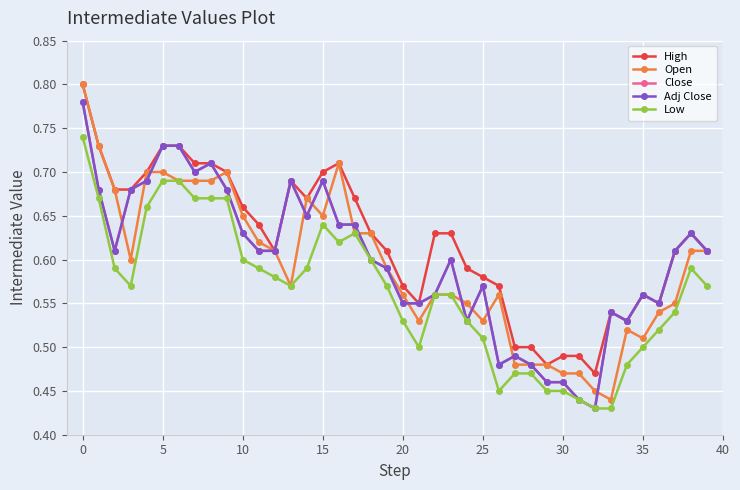

Reading left to right, transcribe all the data shown in this chart.

High: 0.8	0.7	0.7	0.7	0.7	0.7	0.7	0.7	0.7	0.7	0.7	0.6	0.6	0.7	0.7	0.7	0.7	0.7	0.6	0.6	0.6	0.6	0.6	0.6	0.6	0.6	0.6	0.5	0.5	0.5	0.5	0.5	0.5	0.5	0.5	0.6	0.6	0.6	0.6	0.6
Open: 0.8	0.7	0.7	0.6	0.7	0.7	0.7	0.7	0.7	0.7	0.7	0.6	0.6	0.6	0.7	0.7	0.7	0.6	0.6	0.6	0.6	0.5	0.6	0.6	0.6	0.5	0.6	0.5	0.5	0.5	0.5	0.5	0.5	0.4	0.5	0.5	0.5	0.6	0.6	0.6
Close: 0.8	0.7	0.6	0.7	0.7	0.7	0.7	0.7	0.7	0.7	0.6	0.6	0.6	0.7	0.7	0.7	0.6	0.6	0.6	0.6	0.6	0.6	0.6	0.6	0.5	0.6	0.5	0.5	0.5	0.5	0.5	0.4	0.4	0.5	0.5	0.6	0.6	0.6	0.6	0.6
Adj Close: 0.8	0.7	0.6	0.7	0.7	0.7	0.7	0.7	0.7	0.7	0.6	0.6	0.6	0.7	0.7	0.7	0.6	0.6	0.6	0.6	0.6	0.6	0.6	0.6	0.5	0.6	0.5	0.5	0.5	0.5	0.5	0.4	0.4	0.5	0.5	0.6	0.6	0.6	0.6	0.6
Low: 0.7	0.7	0.6	0.6	0.7	0.7	0.7	0.7	0.7	0.7	0.6	0.6	0.6	0.6	0.6	0.6	0.6	0.6	0.6	0.6	0.5	0.5	0.6	0.6	0.5	0.5	0.5	0.5	0.5	0.5	0.5	0.4	0.4	0.4	0.5	0.5	0.5	0.5	0.6	0.6